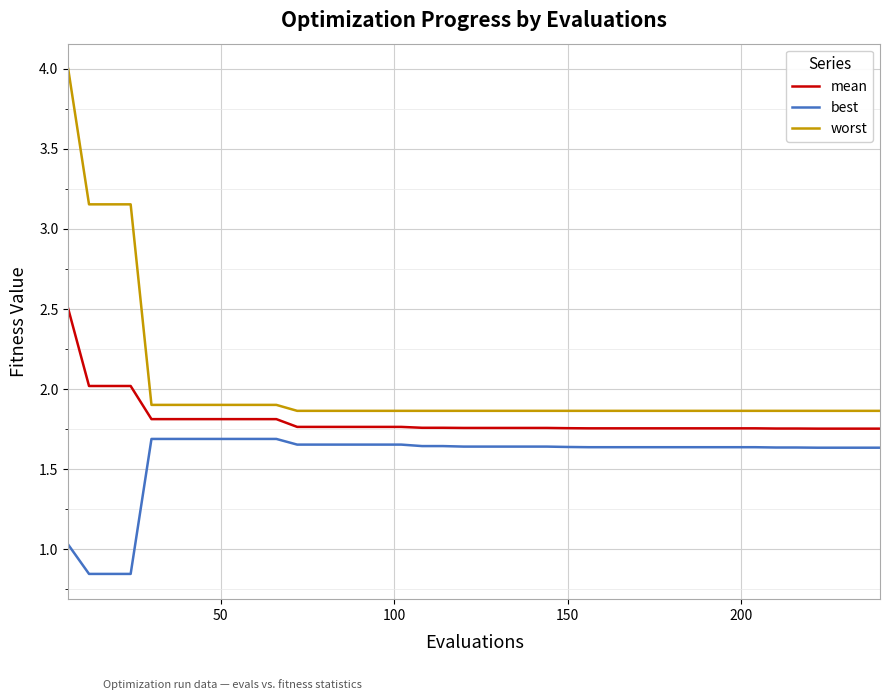

What is the maximum value shown in the chart?

4.0